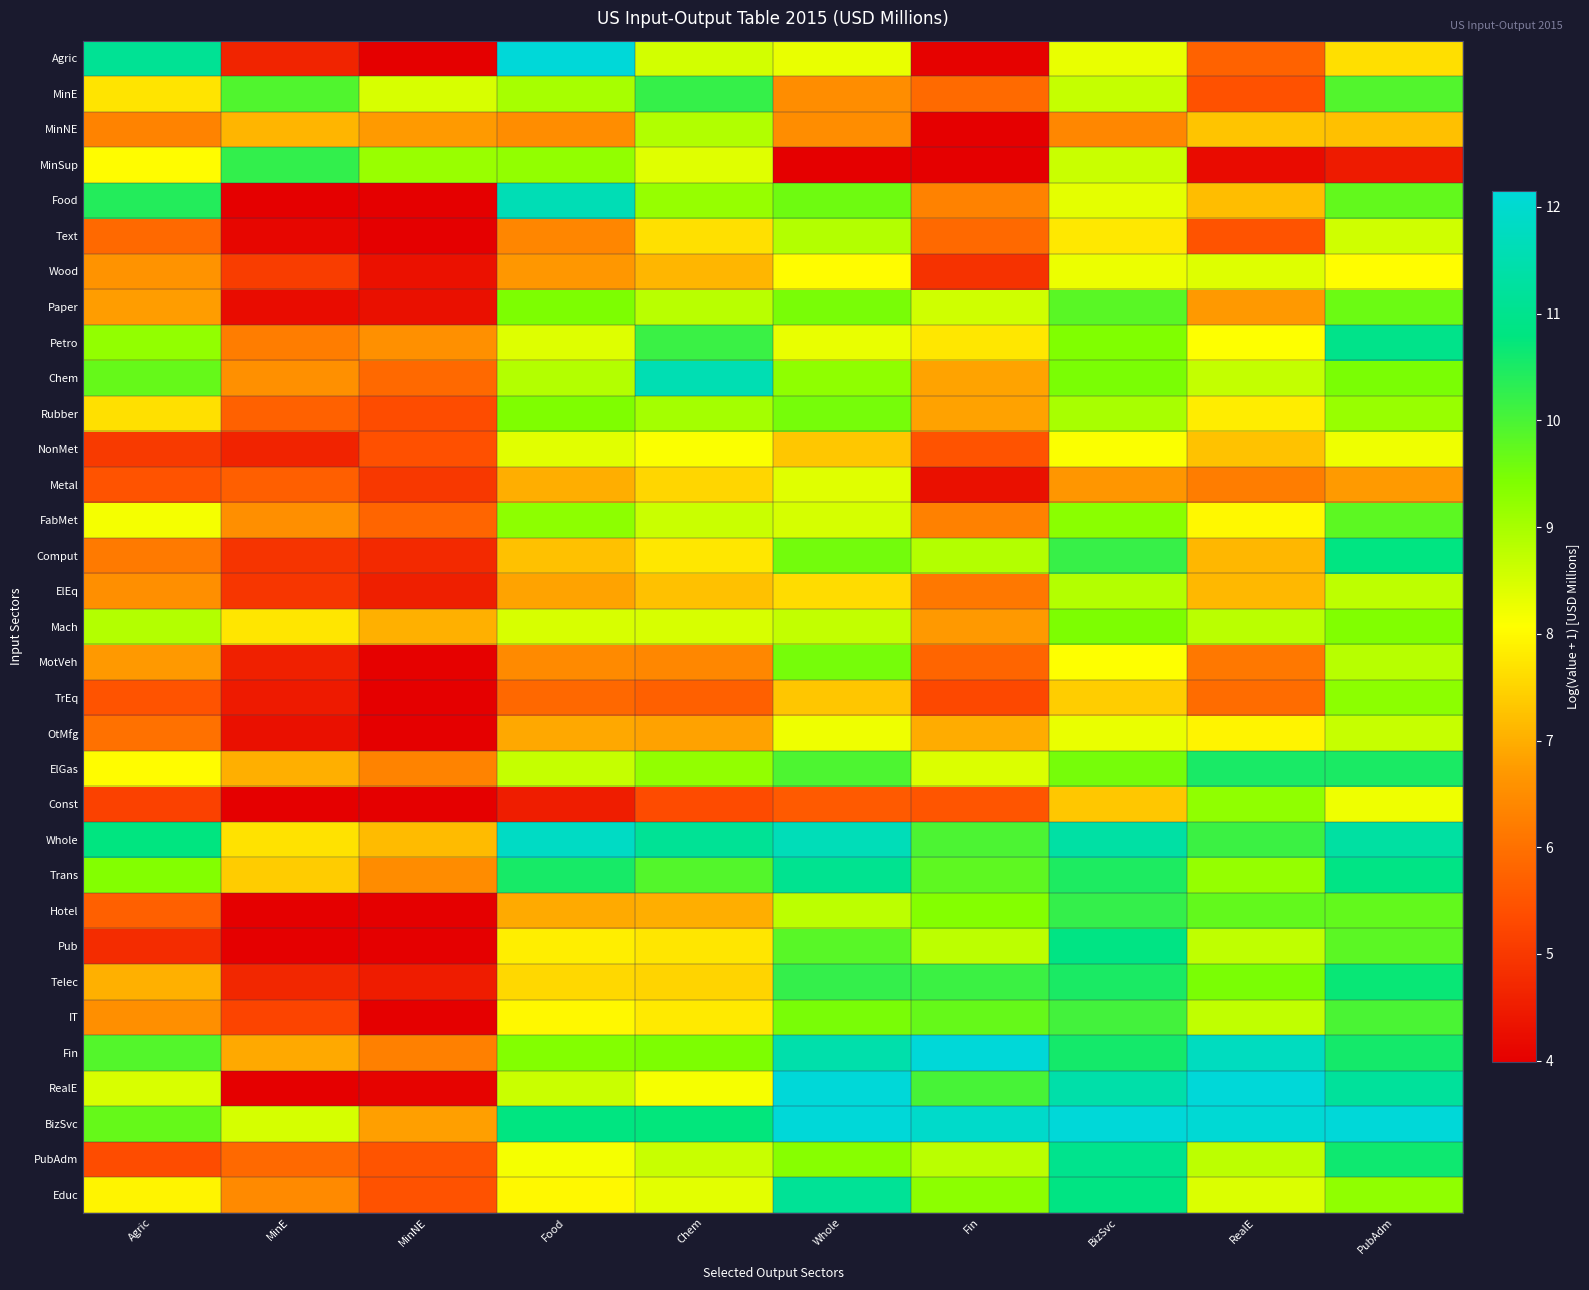

At which category does the chart reach its minimum across all series?

Fin